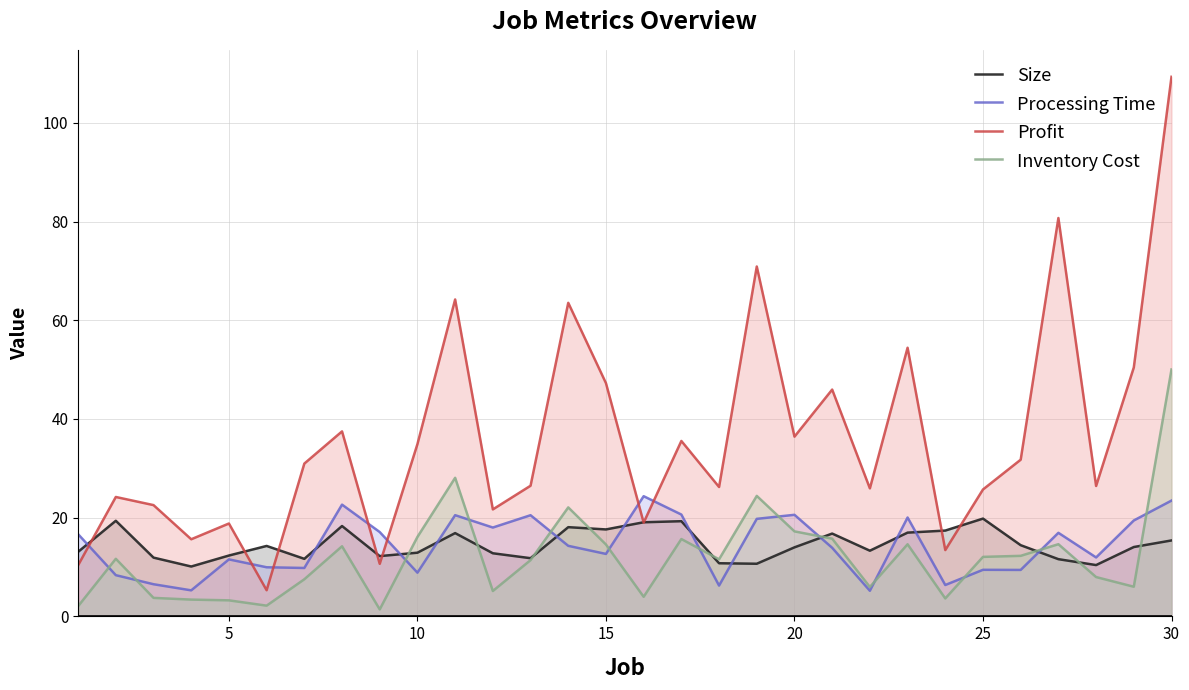

At which label does Profit reach its peak?

30